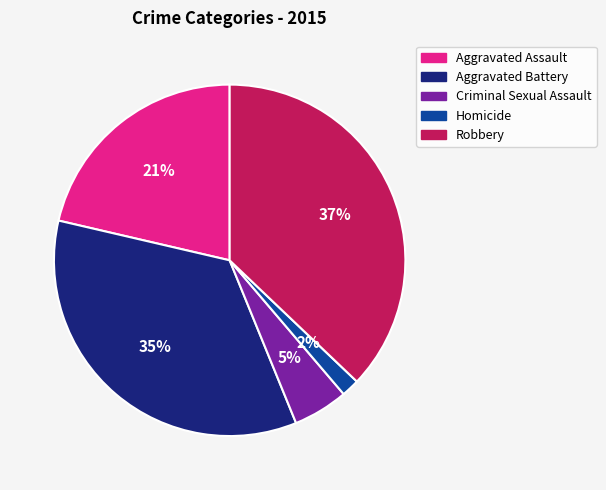

How many slices are in this pie chart?

5